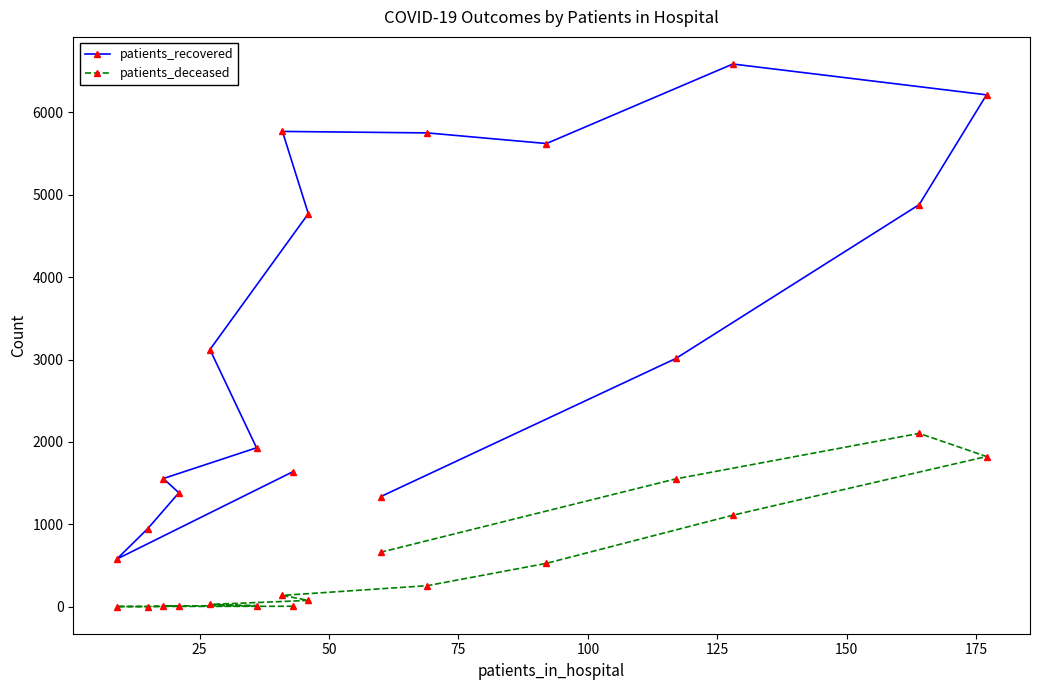

Which series has the widest spread of values?

patients_recovered